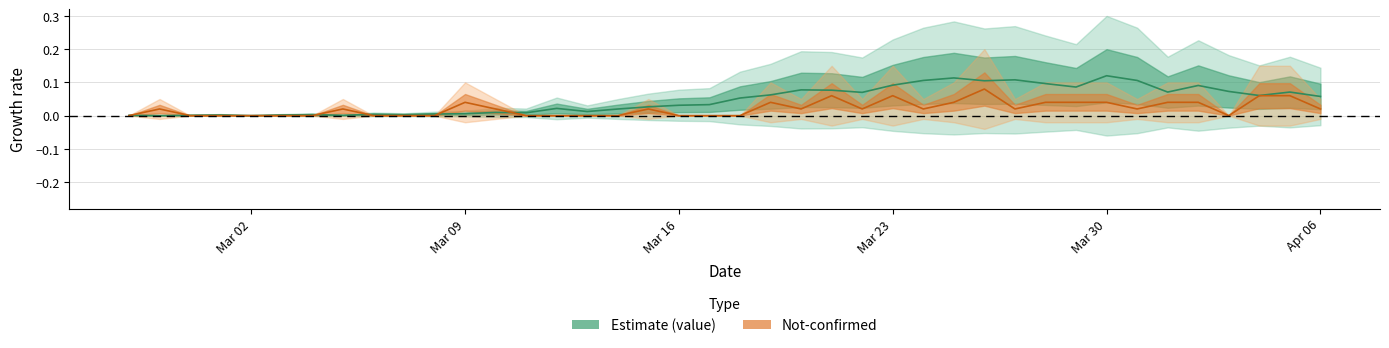

How many intersections are there between value and not-confirmed?

6